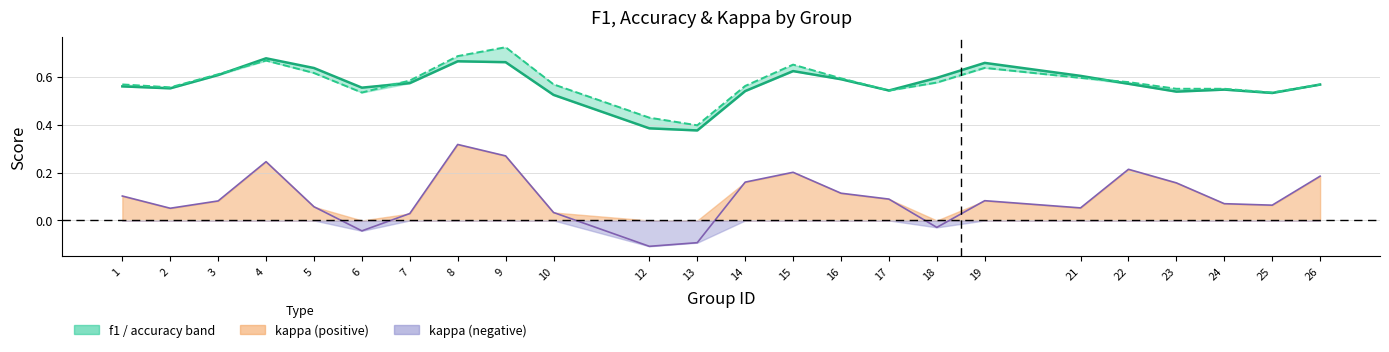

Between 2 and 5, which is larger?

5